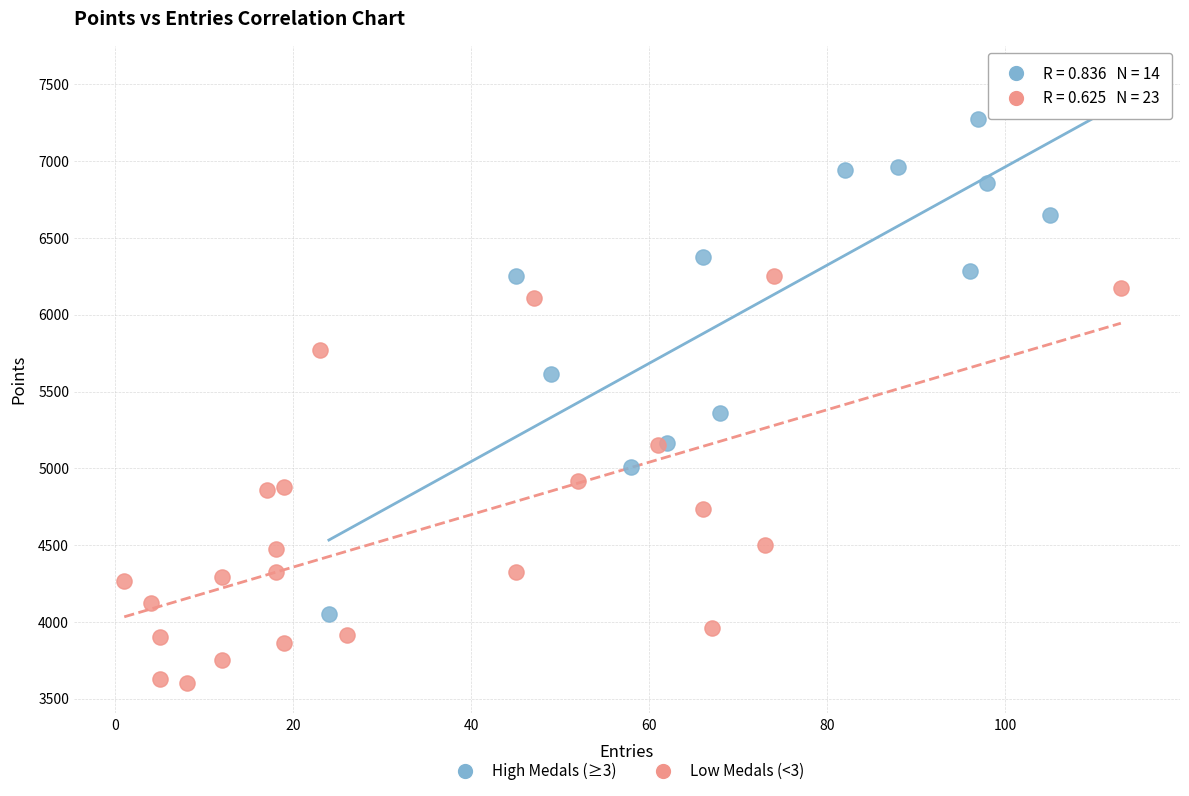

Which series reaches the minimum Y coordinate?

Low Medals (<3)